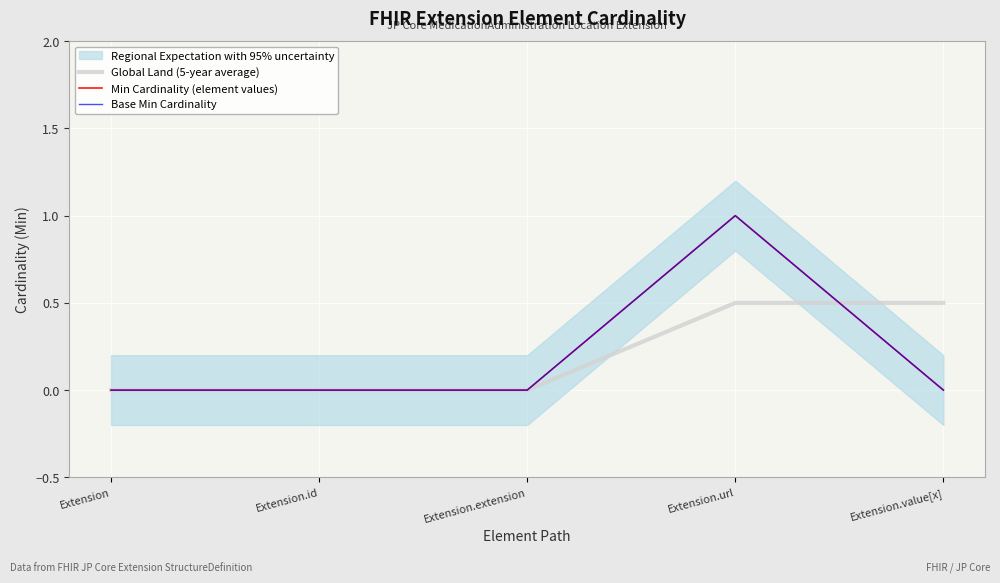

Which category has the lowest value in the Global Land (5-year average) series?

Extension